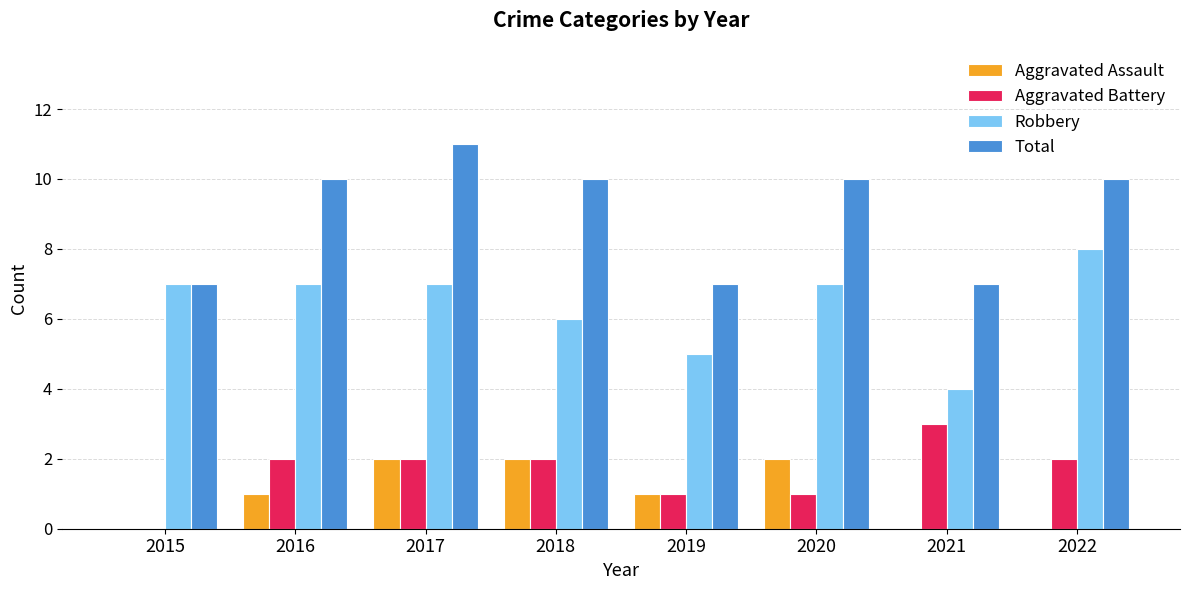

Which series changed the most between 2021 and 2022?

Robbery